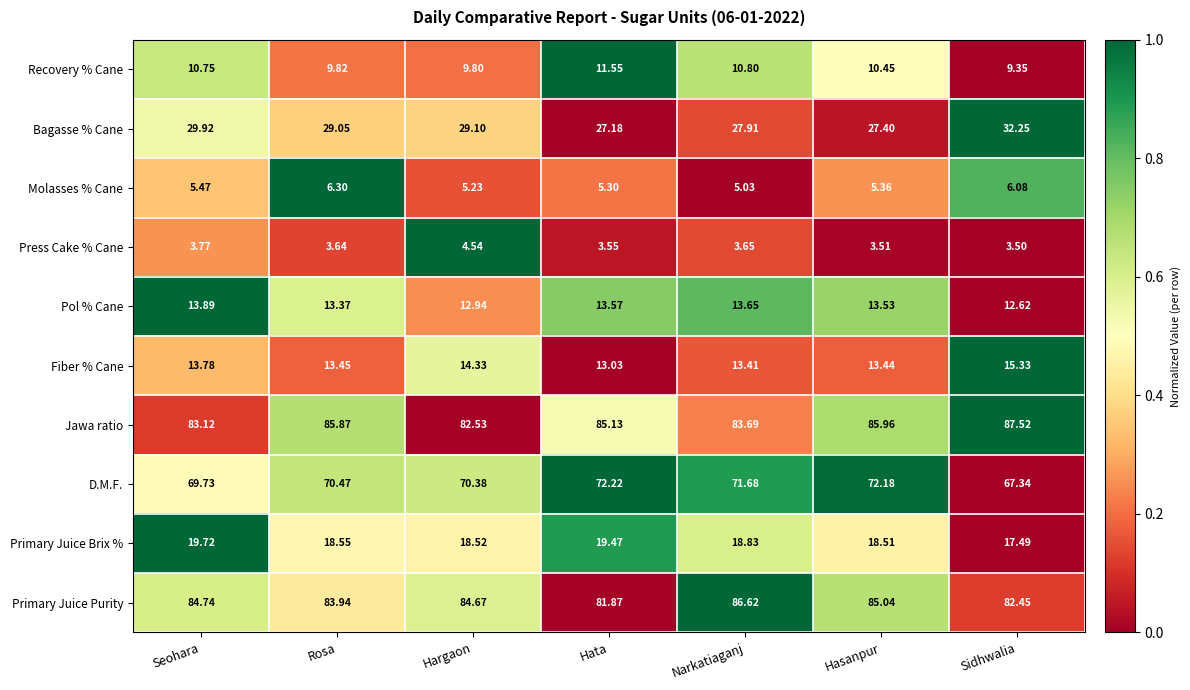

Rank the series at Hasanpur from lowest to highest value.

Press Cake % Cane, Molasses % Cane, Recovery % Cane, Fiber % Cane, Pol % Cane, Primary Juice Brix %, Bagasse % Cane, D.M.F., Primary Juice Purity, Jawa ratio